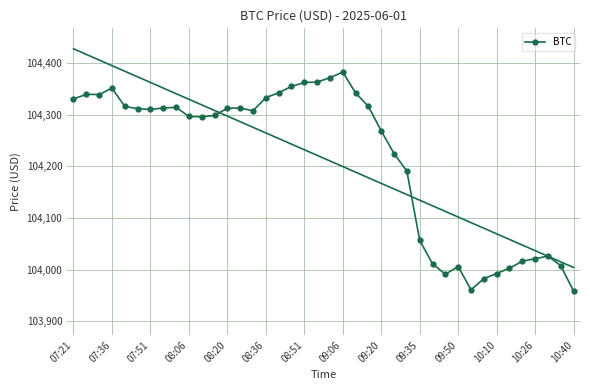

What is the minimum value for BTC?

103958.1